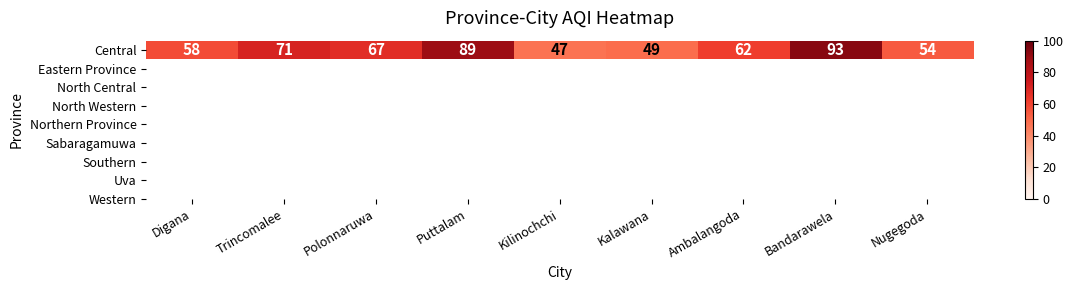

The chart shows a value of 58 at Digana. True or false?

True